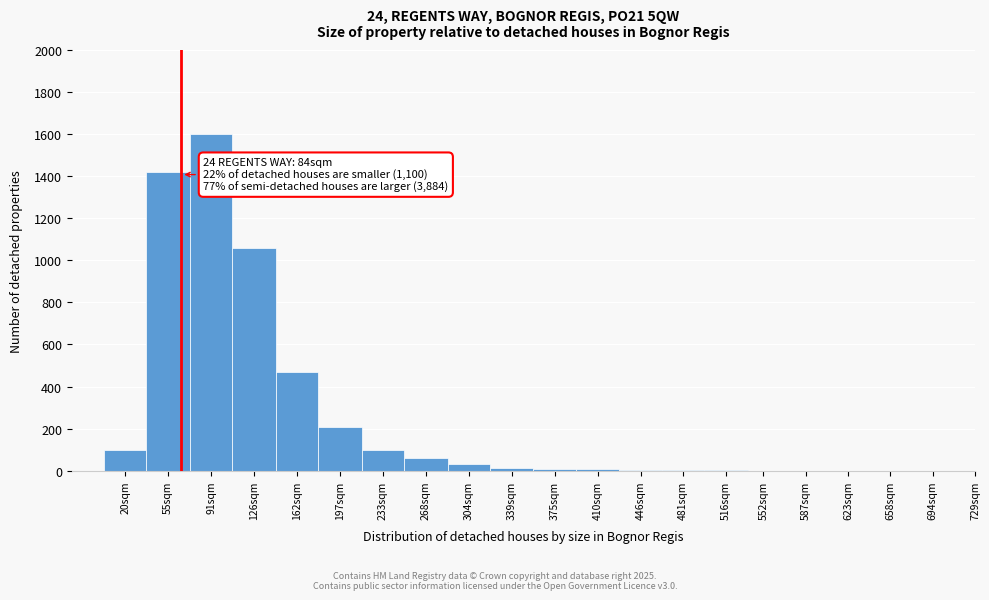

The value at 55sqm is 1420. True or false?

True